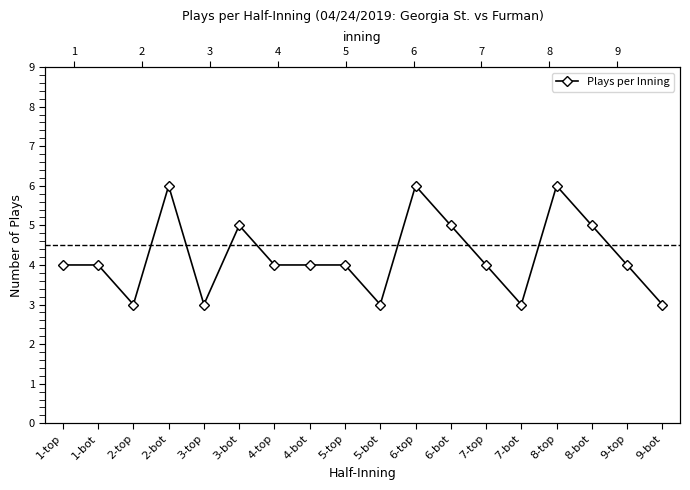

True or false: the data shows 5 at 6-bot.

True